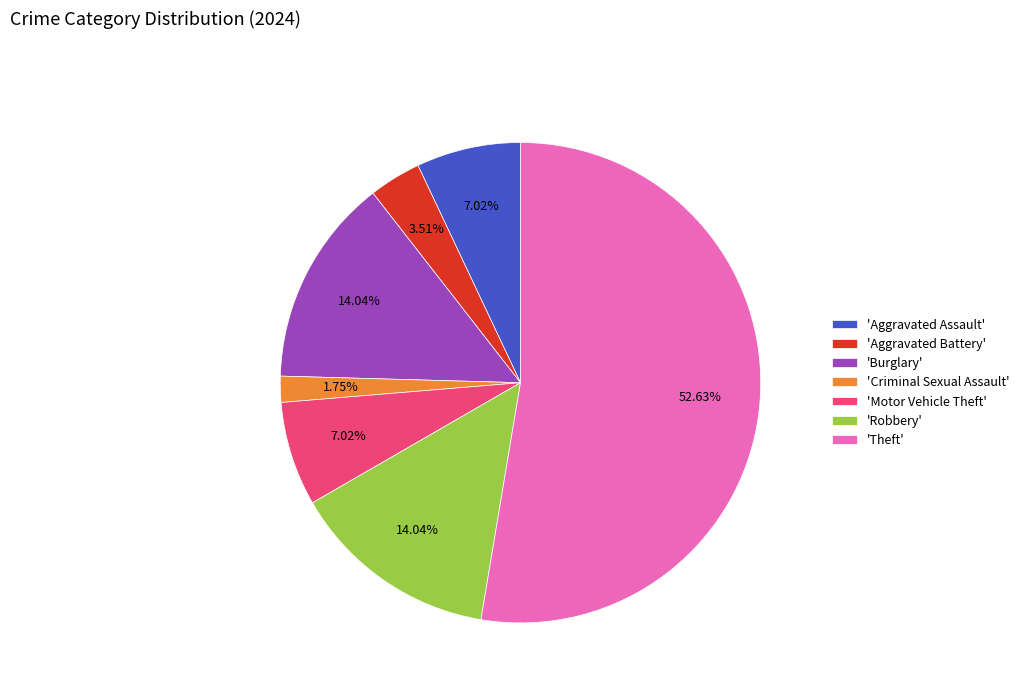

Which category has the biggest portion of the pie?

'Theft'